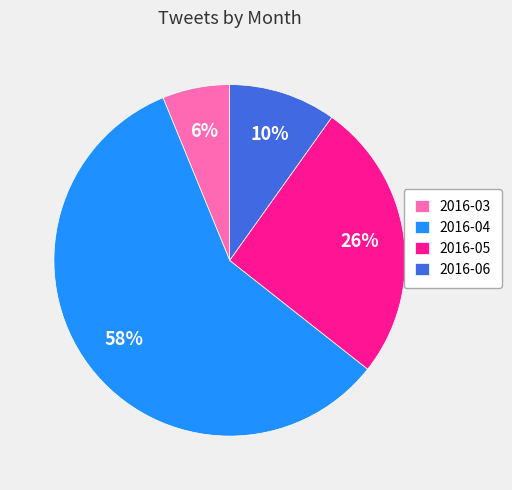

True or false: 2016-05 accounts for 26% of the total.

True